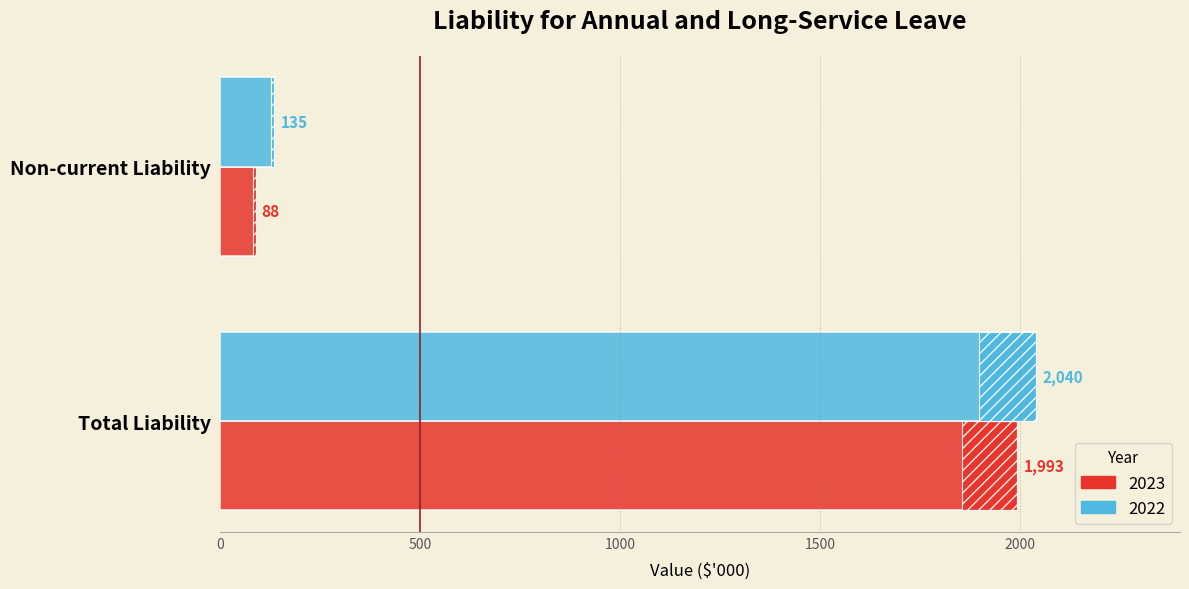

What position from the right is Total Liability?

2